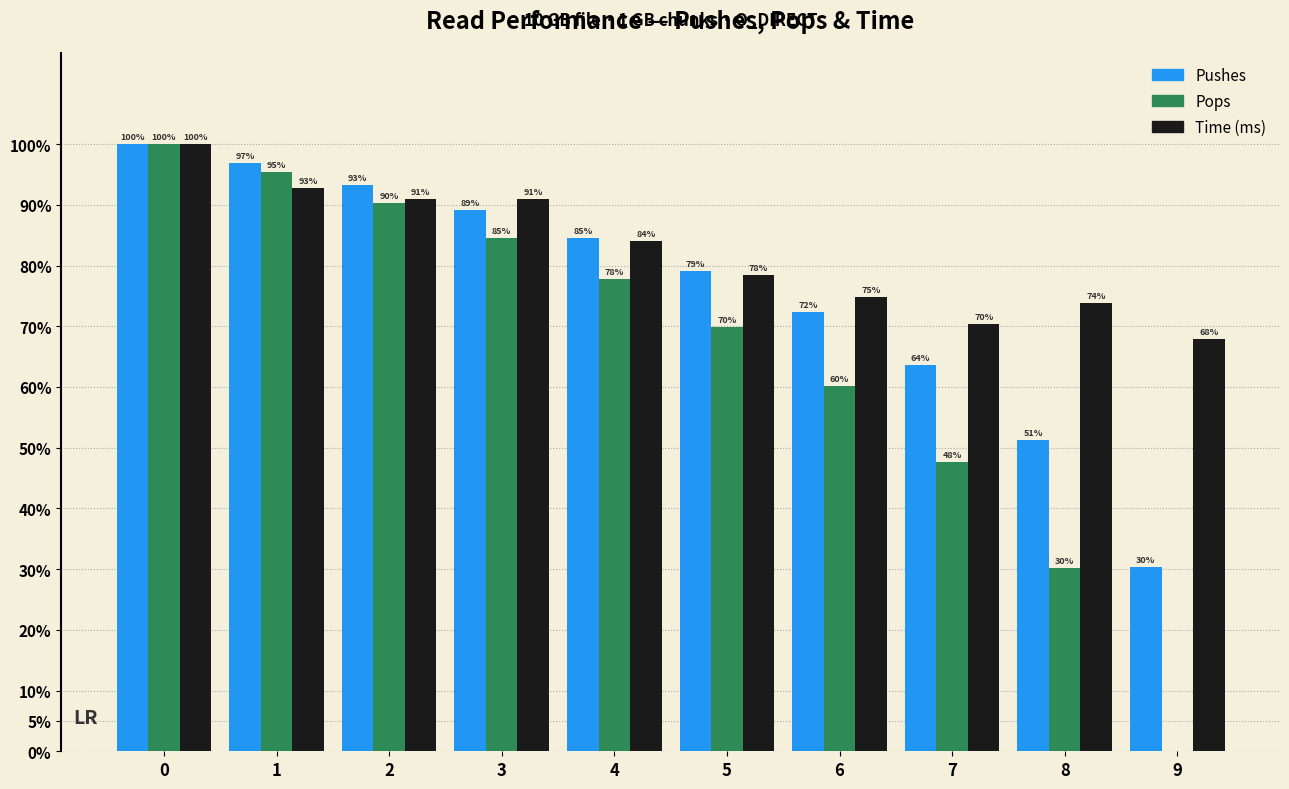

What is the greatest value displayed?

100.0